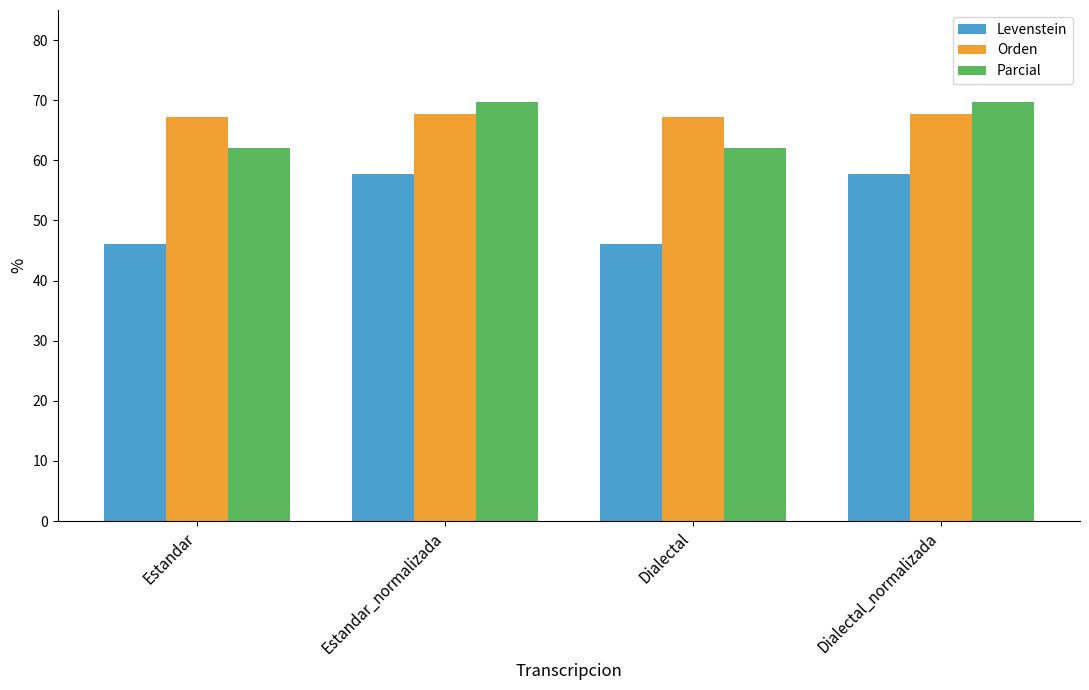

What is the minimum value for Orden?

67.2